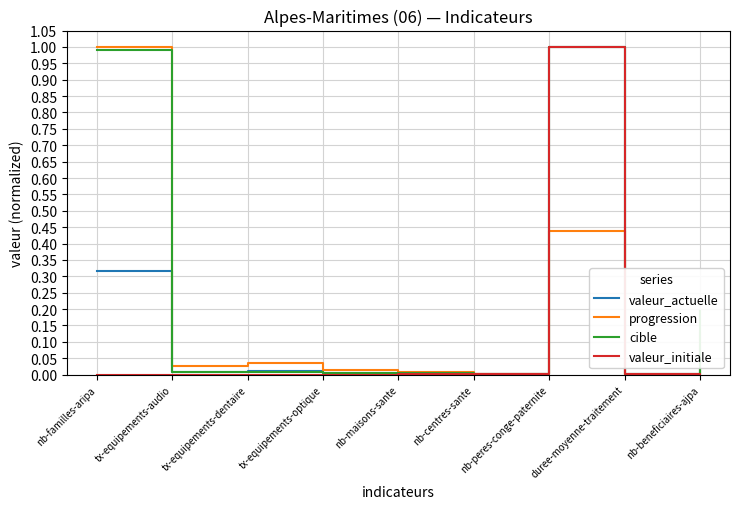

Is it true that valeur_initiale equals 0.0 at tx-equipements-optique?

True